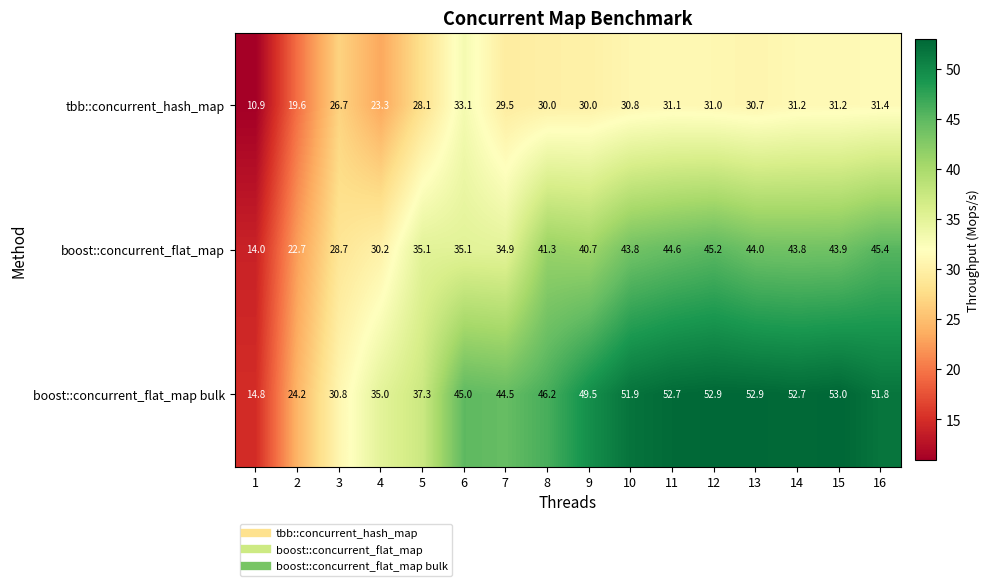

What is the maximum value shown in the chart?

53.0